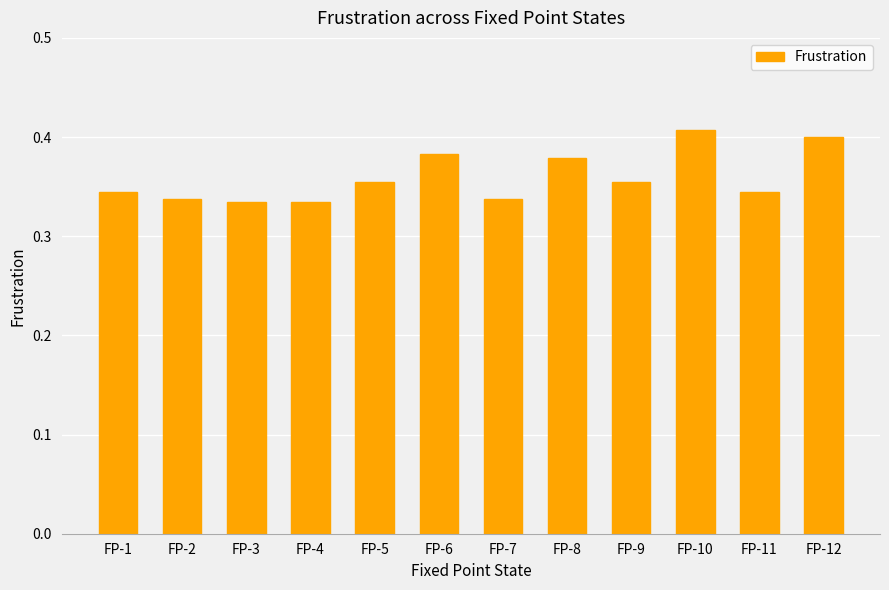

Count the values in the range 0 to 1.

12